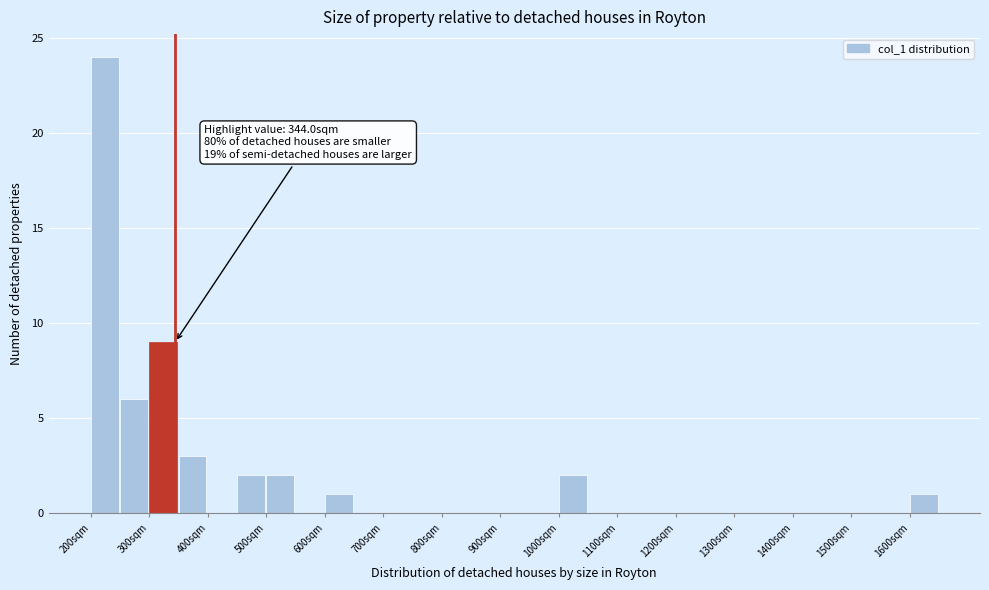

Which range on the x-axis has the tallest bar?

200 to 250